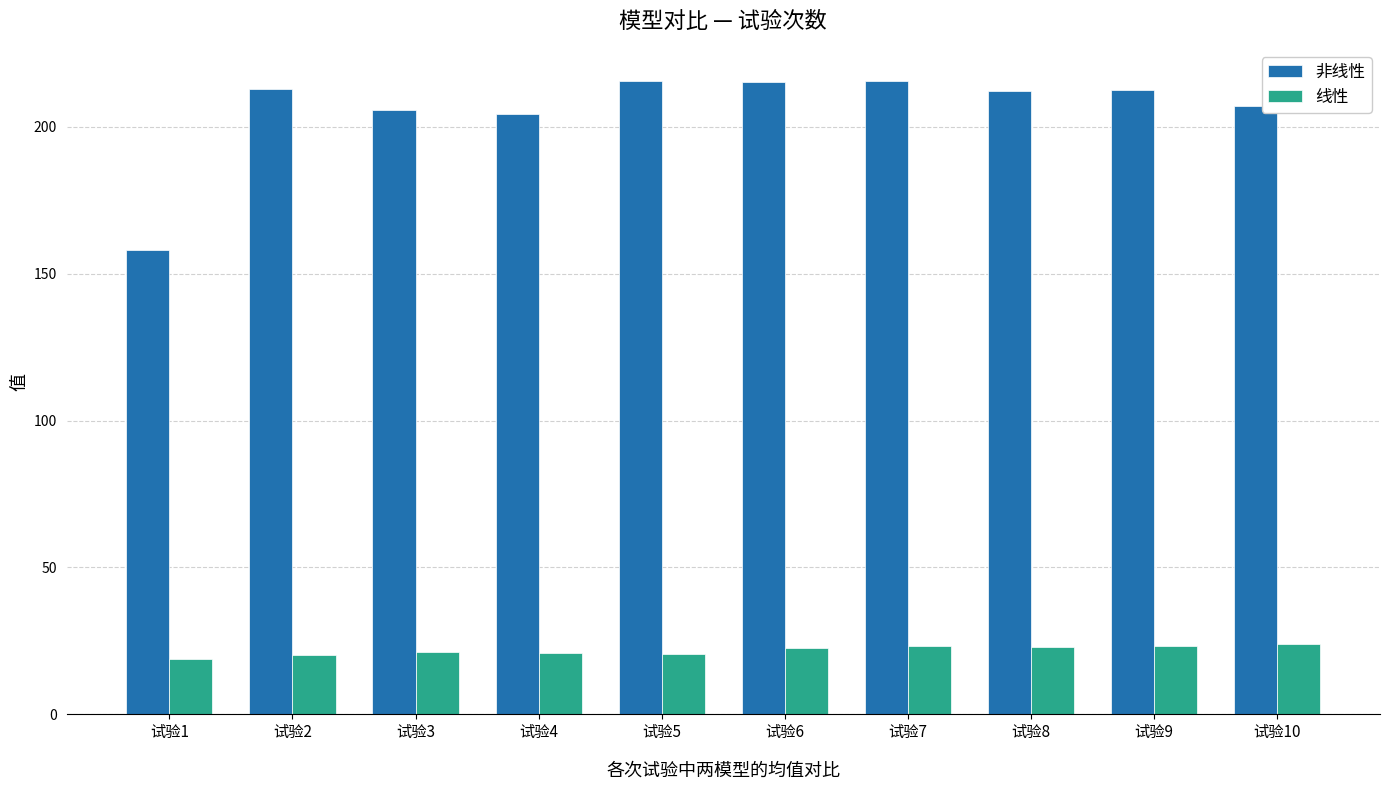

The value of 非线性 at 试验7 is 215.5. True or false?

True